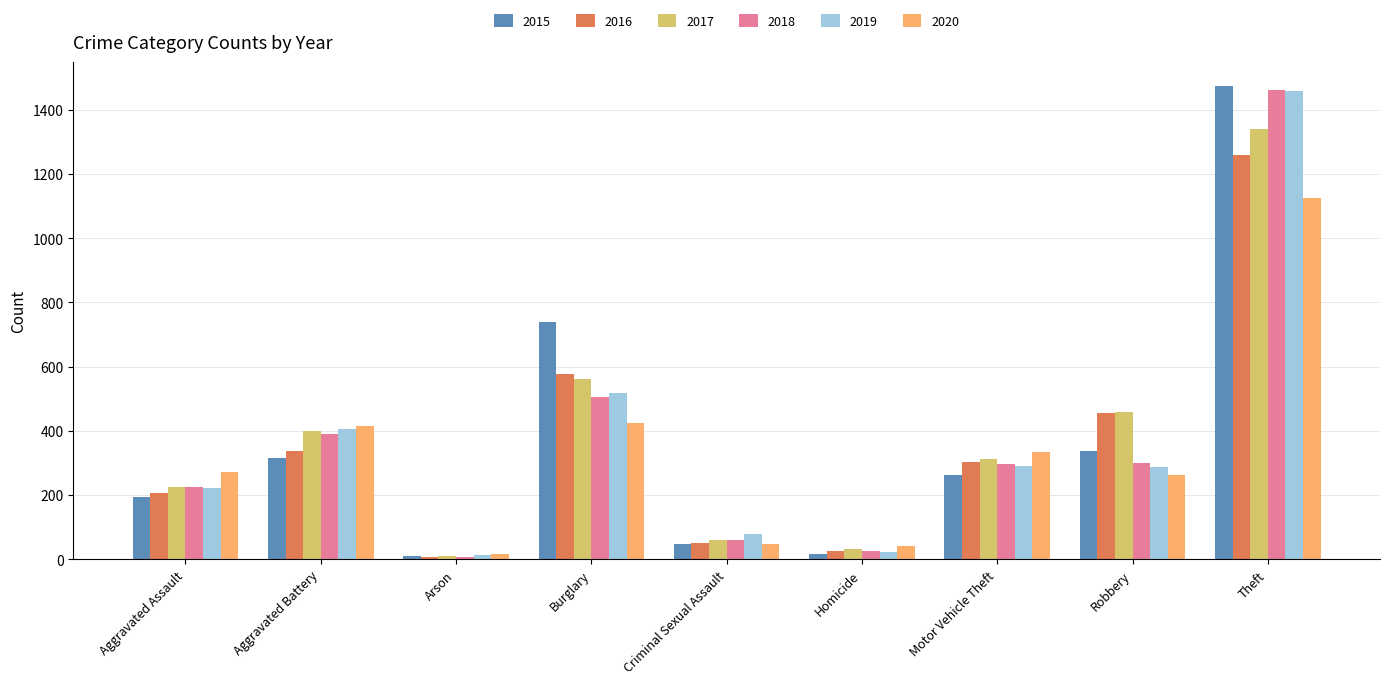

How many bars are there in total?

54